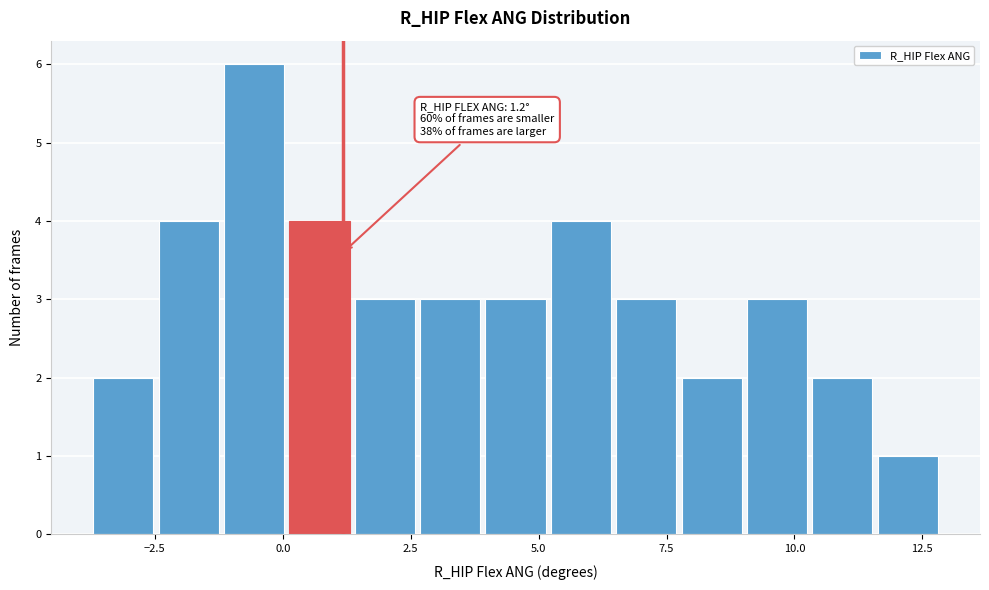

Read against the x-axis, roughly where is the centre of the tallest bar?

-0.5